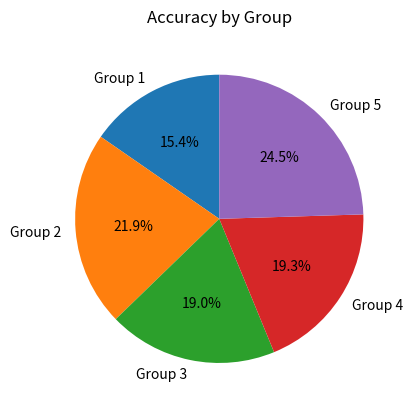

Does Group 2 represent more than half of the total?

No